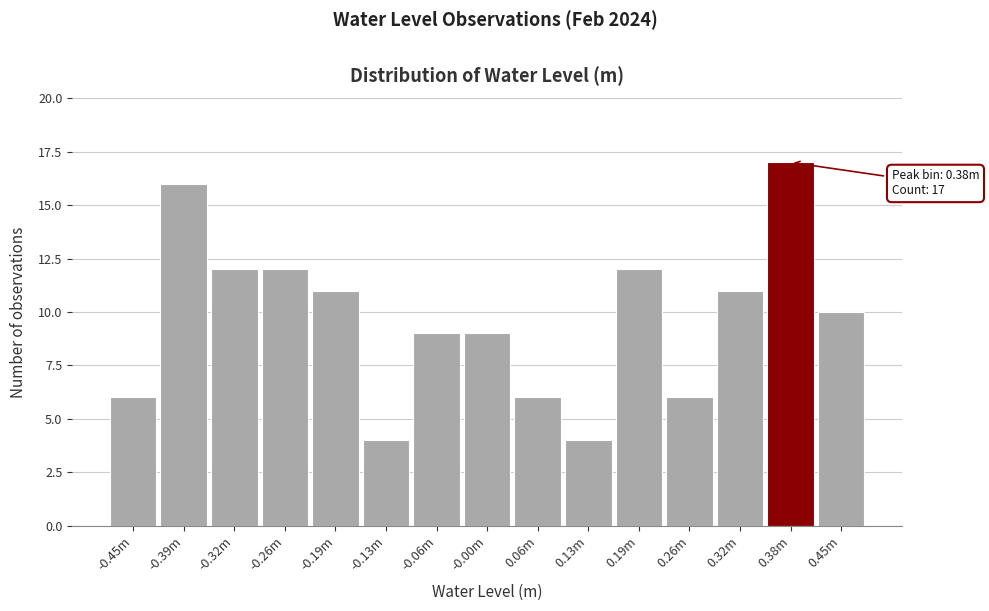

Reading left to right, extract all data points from this chart.

-0.45m=6	-0.39m=16	-0.32m=12	-0.26m=12	-0.19m=11	-0.13m=4	-0.06m=9	-0.00m=9	0.06m=6	0.13m=4	0.19m=12	0.26m=6	0.32m=11	0.38m=17	0.45m=10